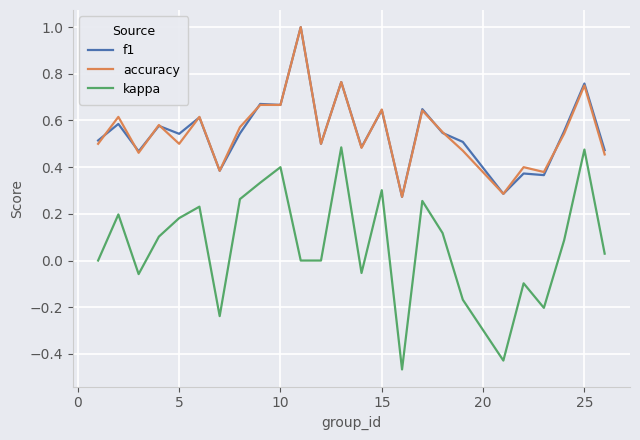

Which series has the largest range (max minus min)?

kappa